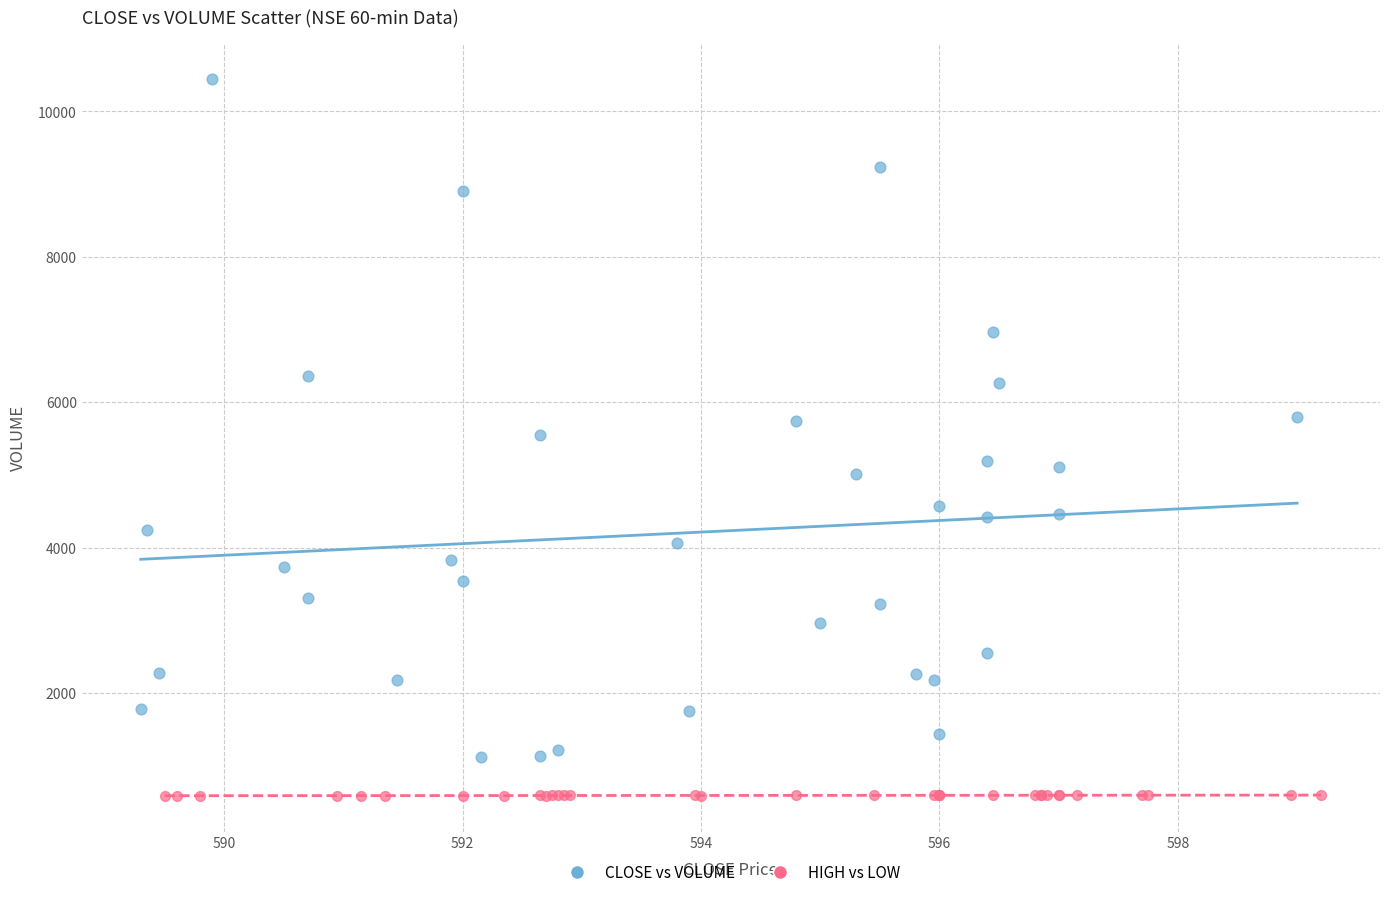

Which series contains the highest Y value?

CLOSE vs VOLUME